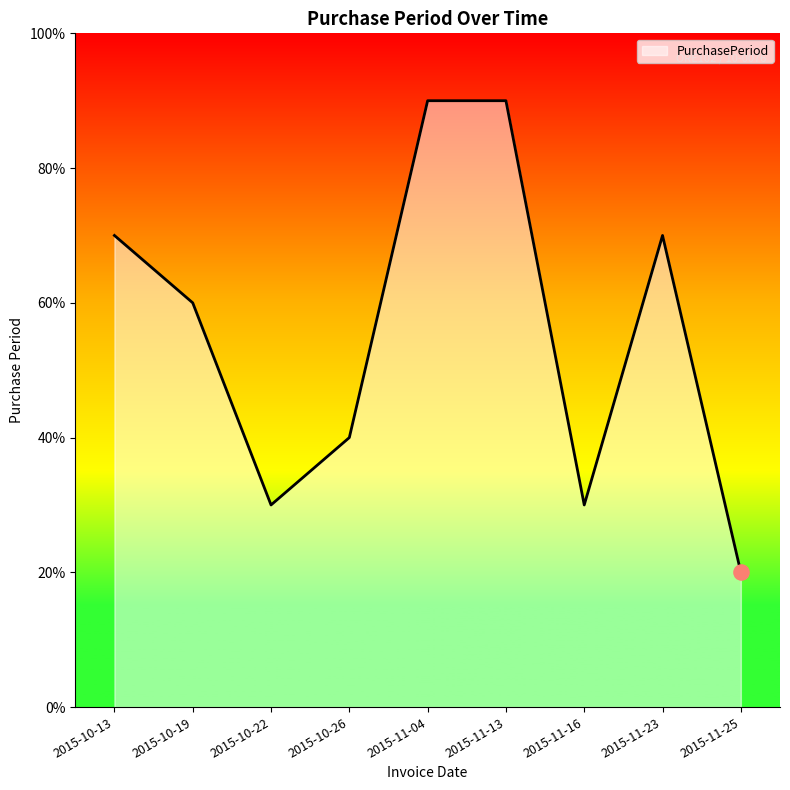

Is this an area chart (filled region under the line)?

Yes